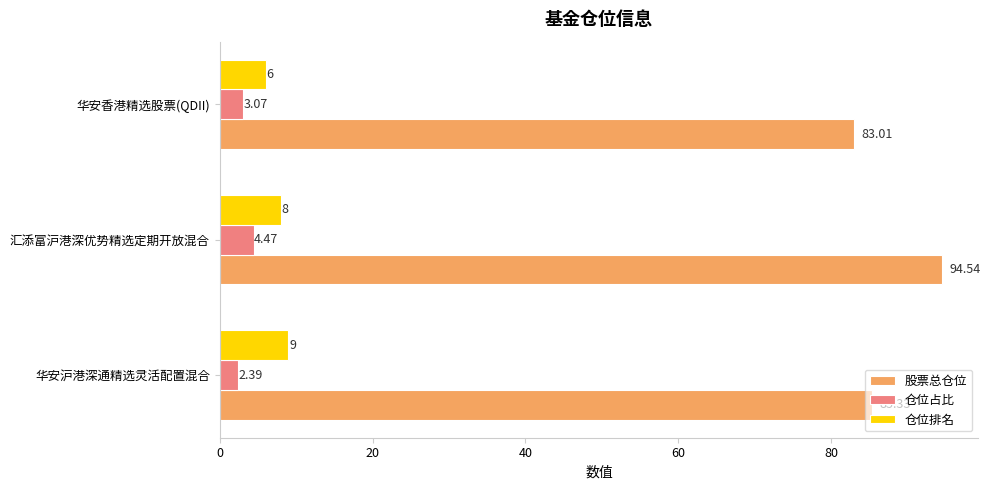

Where is 仓位占比 nearest to the value 3?

华安香港精选股票(QDII)